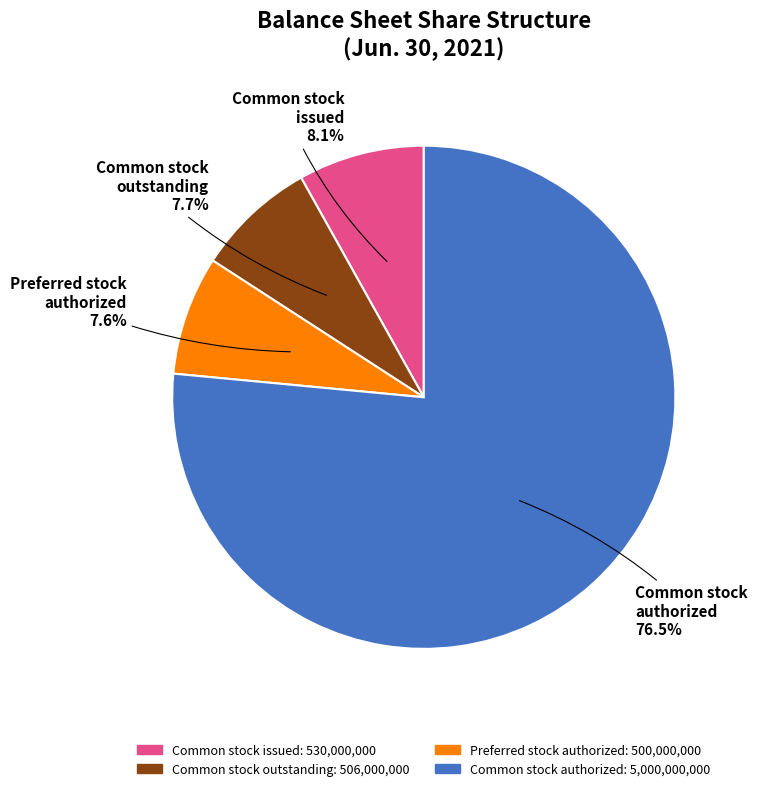

Combined, do Common stock outstanding and Common stock authorized account for over 50%?

Yes